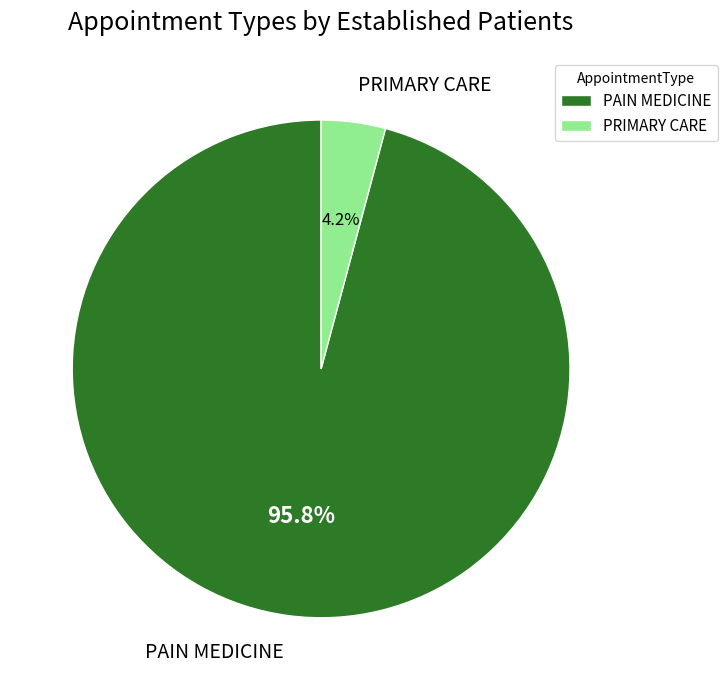

To the nearest percent, what percentage of the pie is PRIMARY CARE?

4%